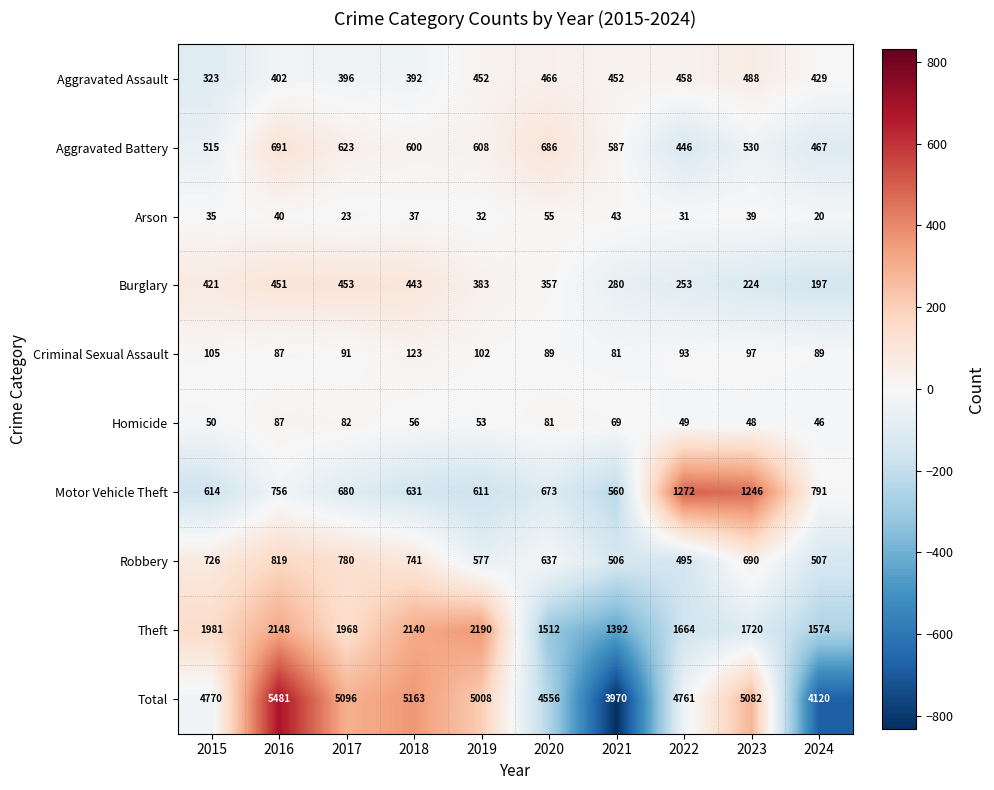

Rank the series by their maximum value, from highest to lowest.

Total, Theft, Motor Vehicle Theft, Robbery, Aggravated Battery, Aggravated Assault, Burglary, Criminal Sexual Assault, Homicide, Arson